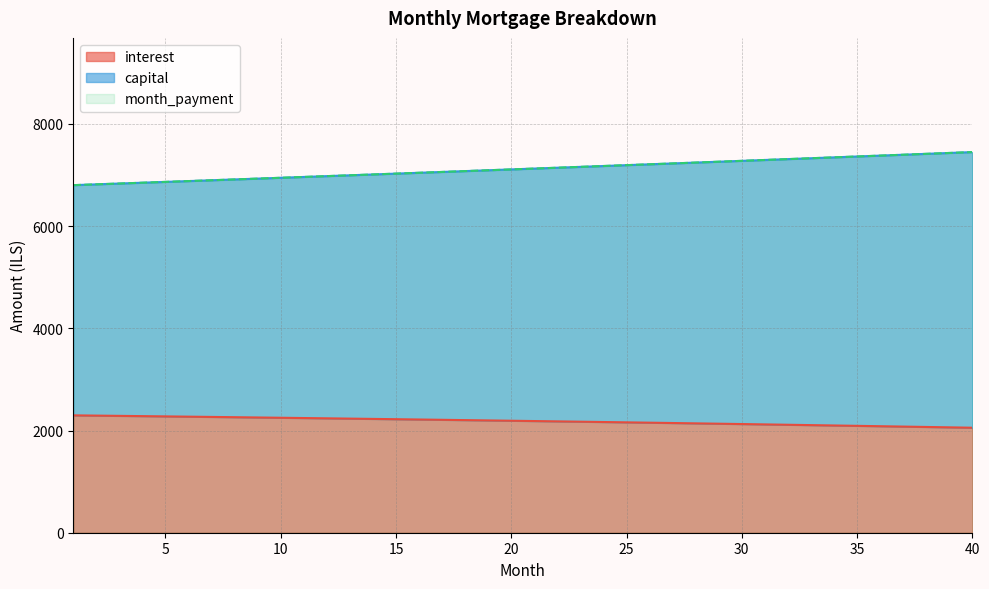

Which has a higher value, 25 or 31?

25